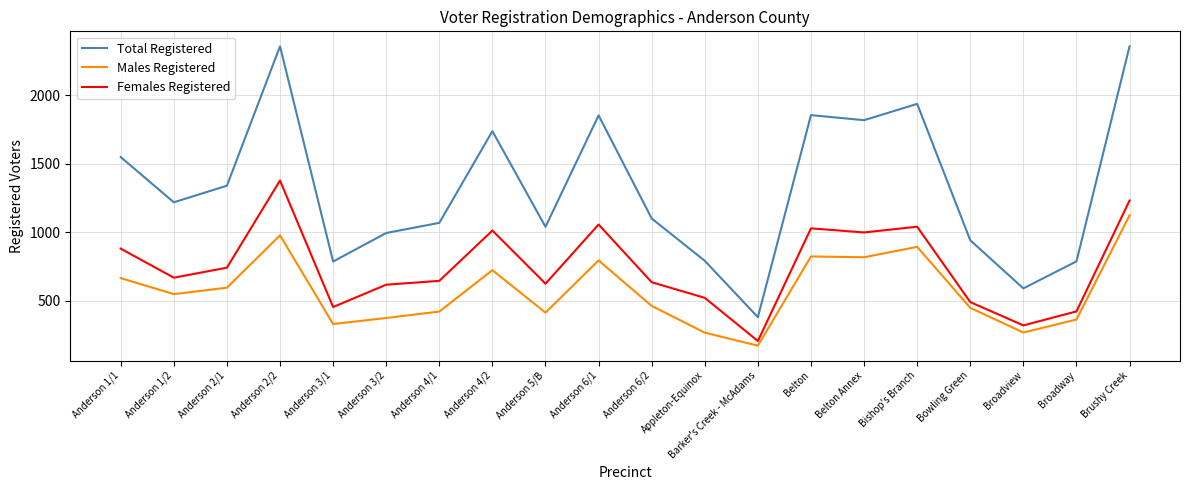

True or false: Total Registered and Females Registered cross at least once.

False